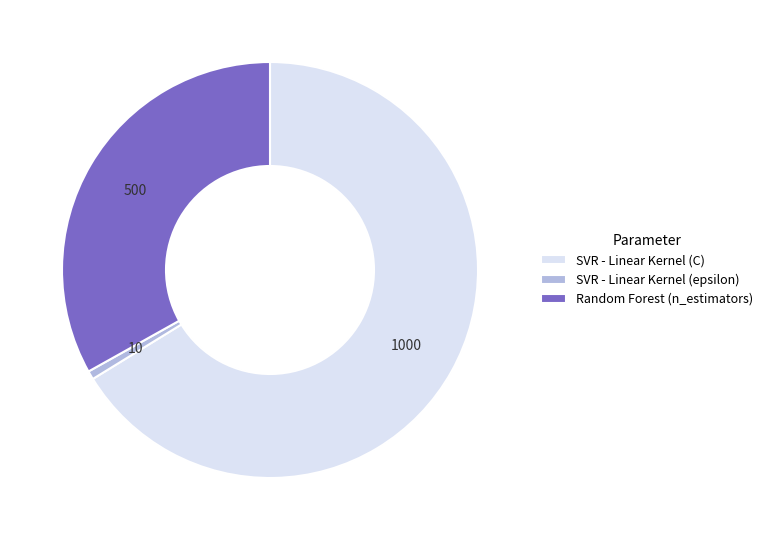

Which slice represents more than half of the pie?

SVR - Linear Kernel (C)